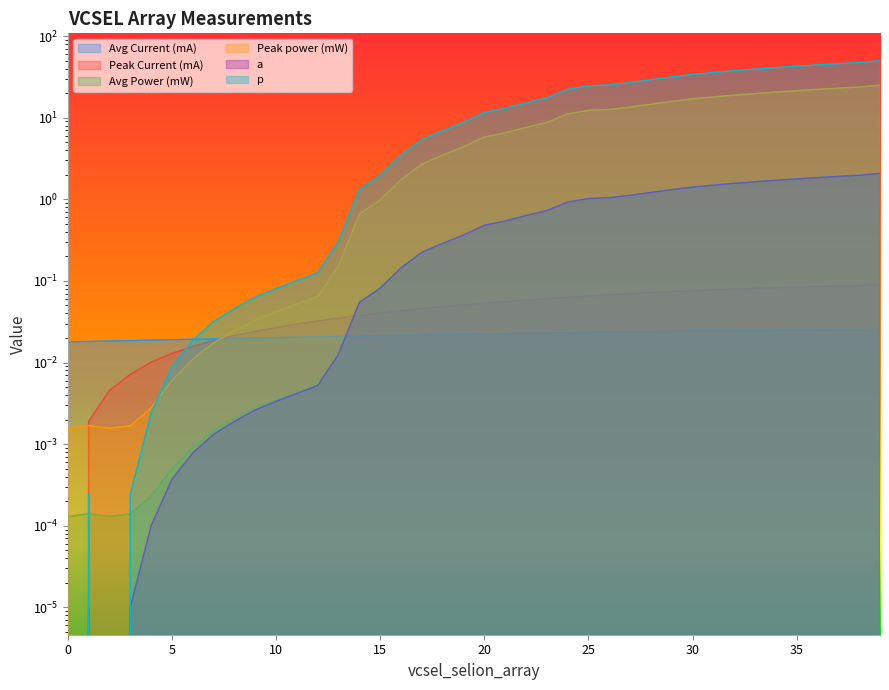

Between which two adjacent categories do p and Peak Current (mA) first intersect?

5 and 6